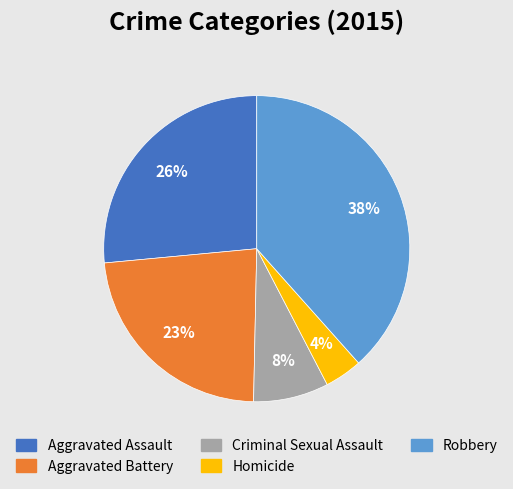

True or false: Aggravated Battery accounts for 12% of the total.

False